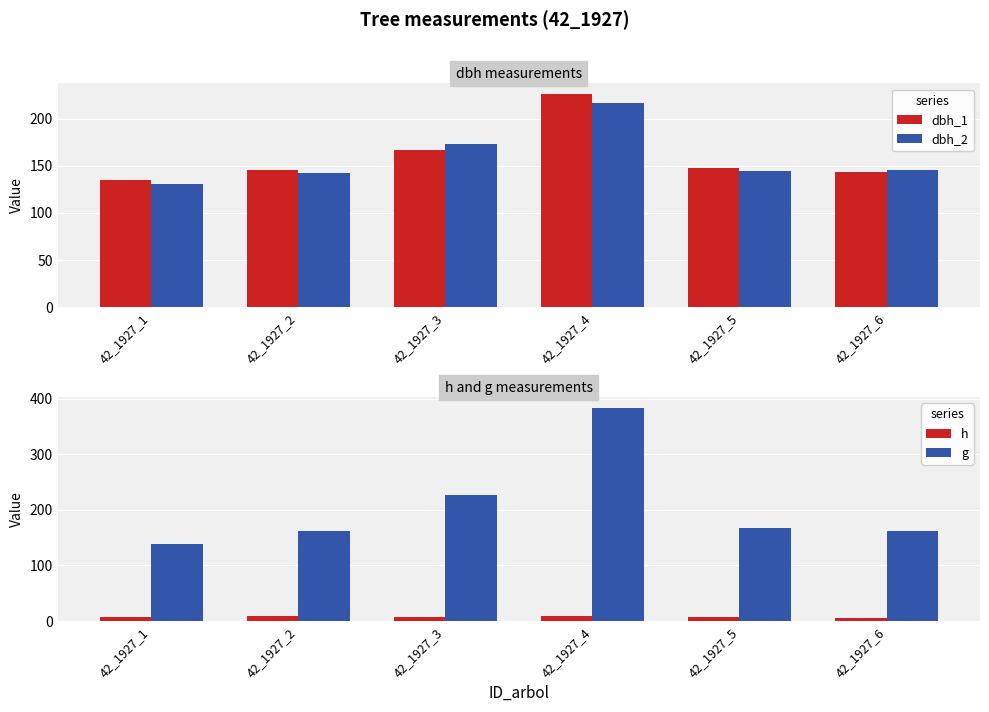

List the labels in order of dbh_2 value, smallest first.

42_1927_1, 42_1927_2, 42_1927_5, 42_1927_6, 42_1927_3, 42_1927_4